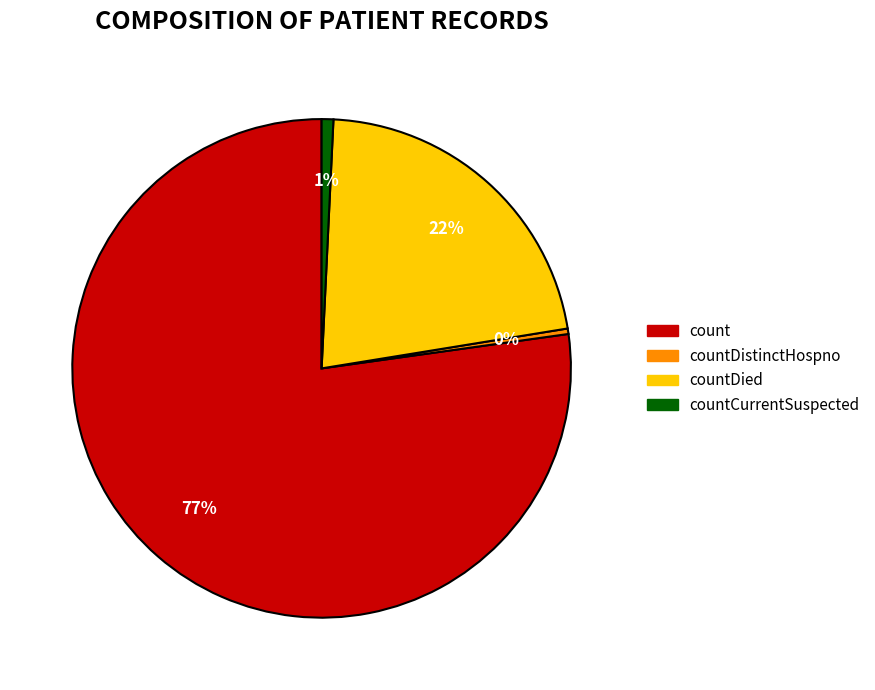

Which slice is the largest?

count